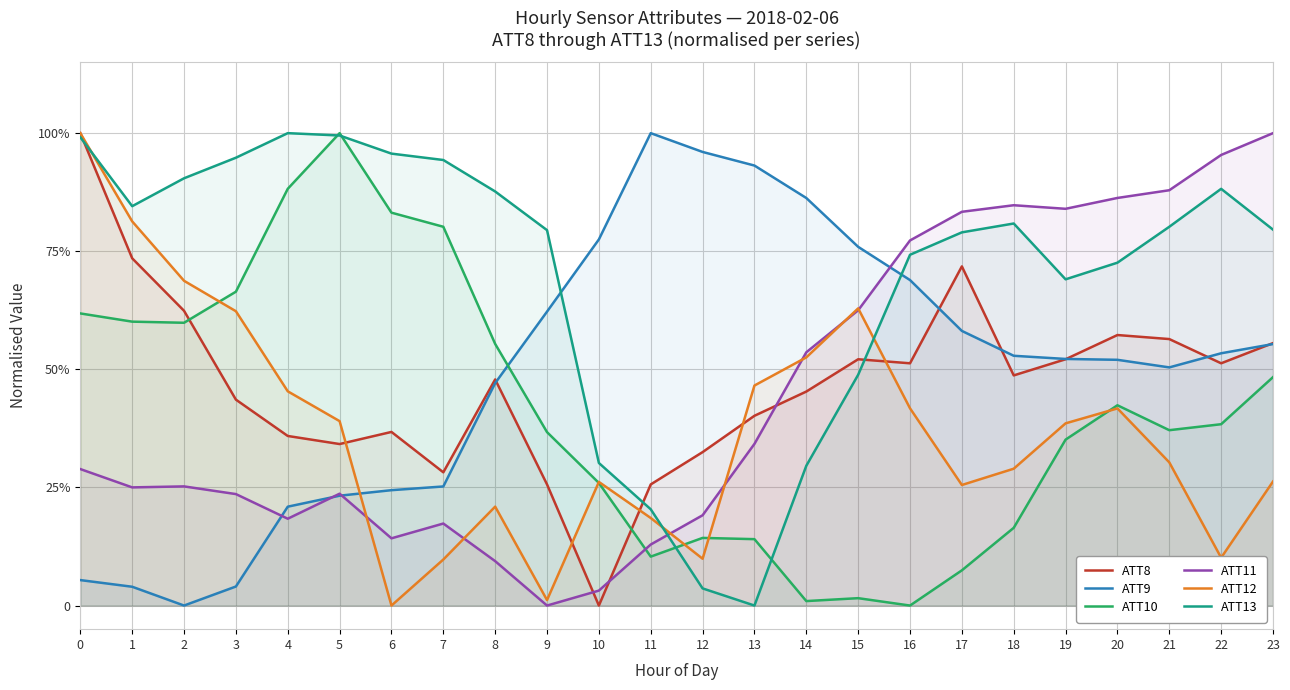

What is the total value across all series at 22?

3.4